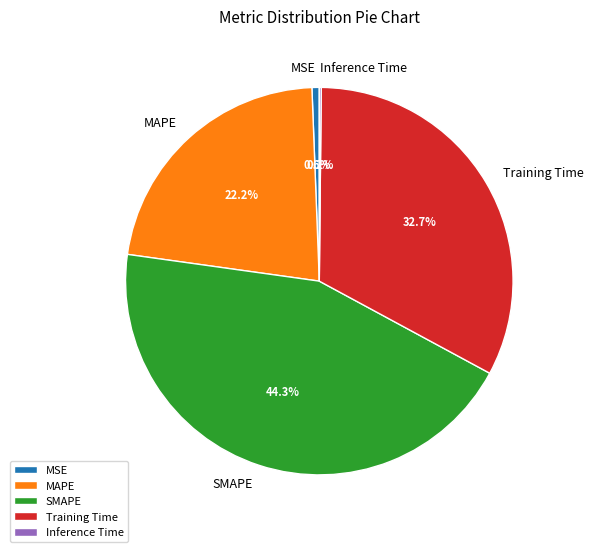

The MAPE slice represents 22% of the pie. True or false?

True